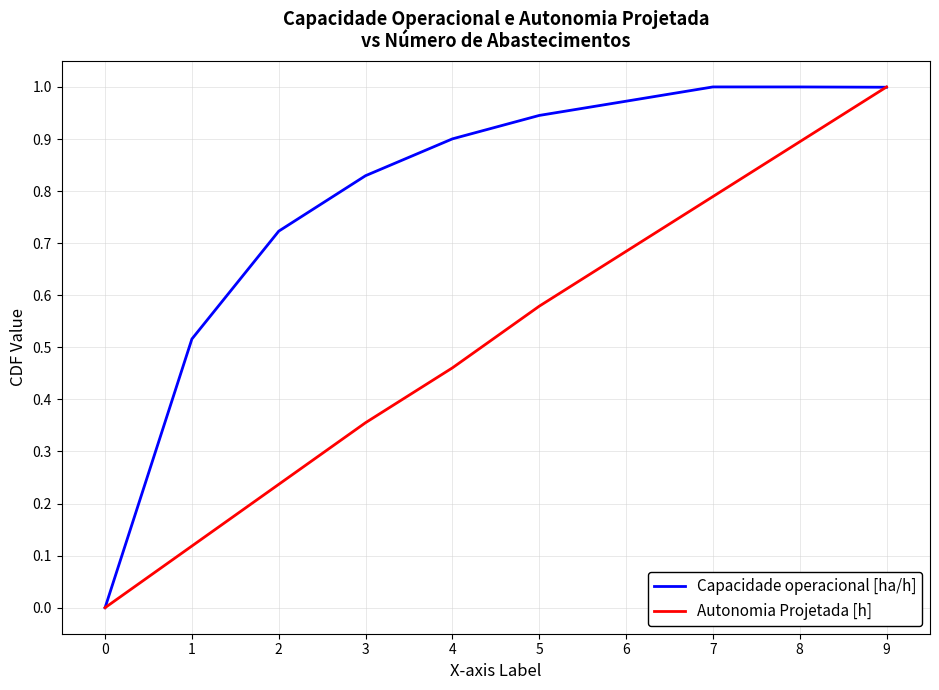

Is the value of Autonomia Projetada [h] at 5 greater than the value of Capacidade operacional [ha/h] at 5?

No